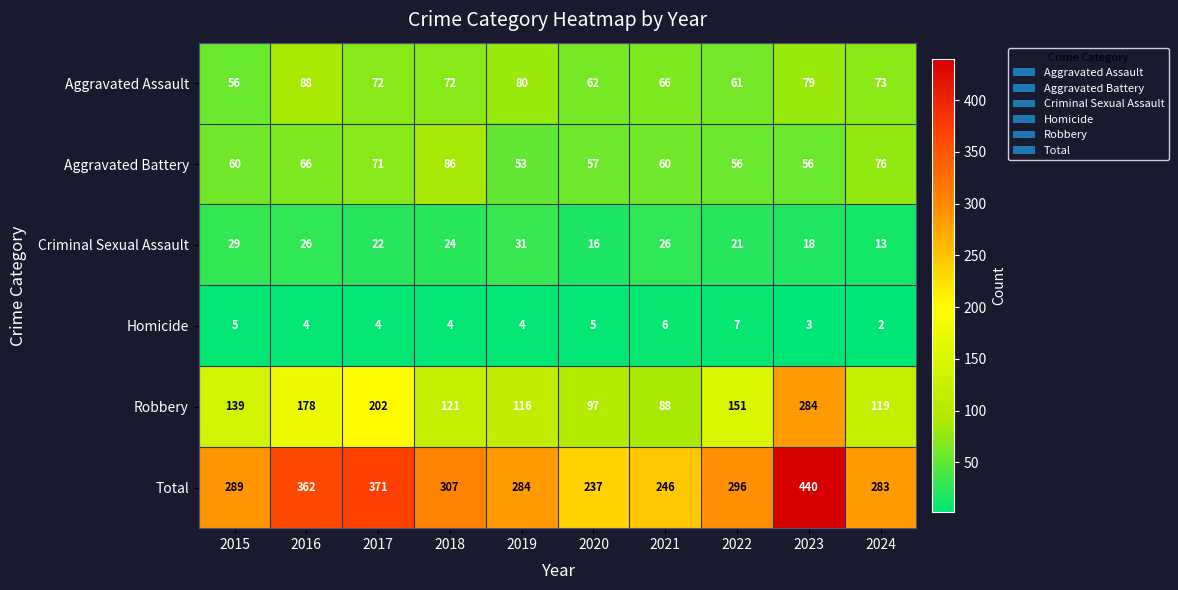

Which series has the widest spread of values?

Total